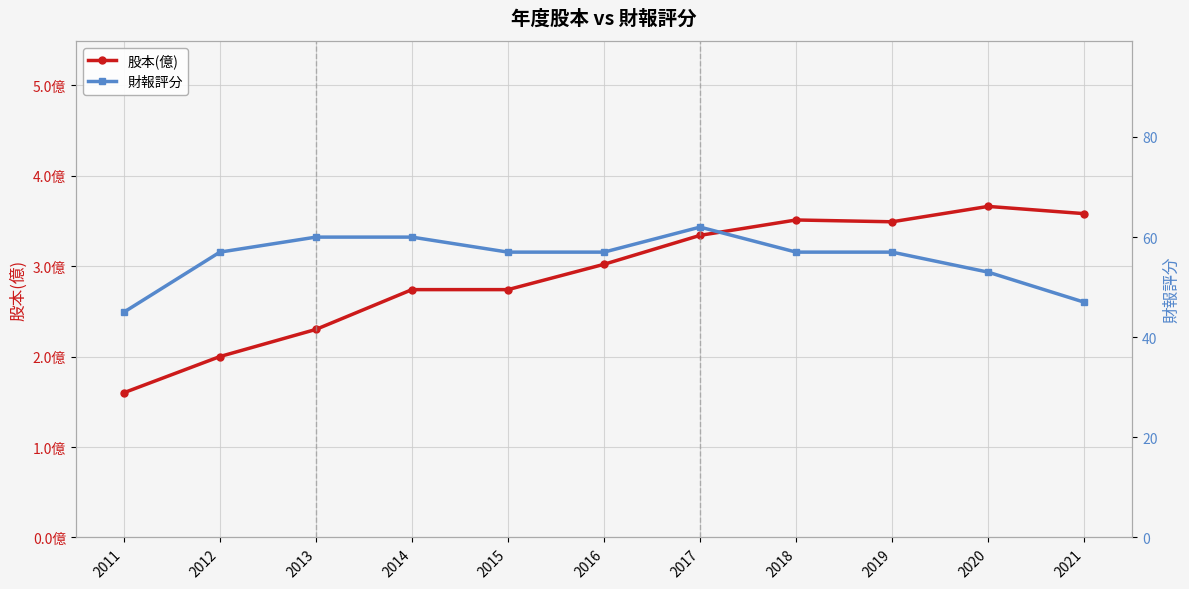

The 股本(億) series shows 3.3 at 2017. True or false?

True